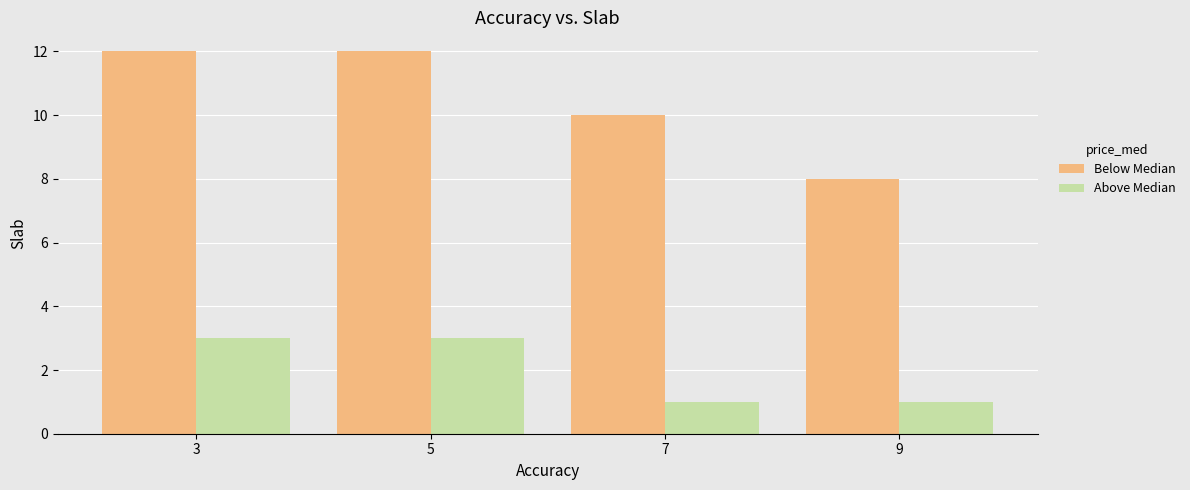

Is the value of Above Median at 5 greater than the value of Below Median at 3?

No